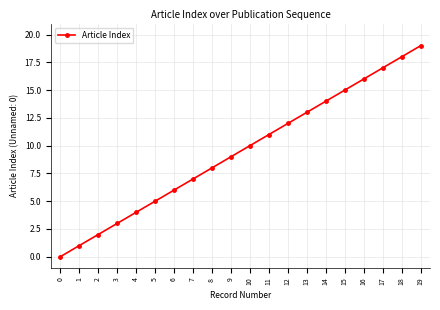

What is the change in value from 3 to 10?

+7